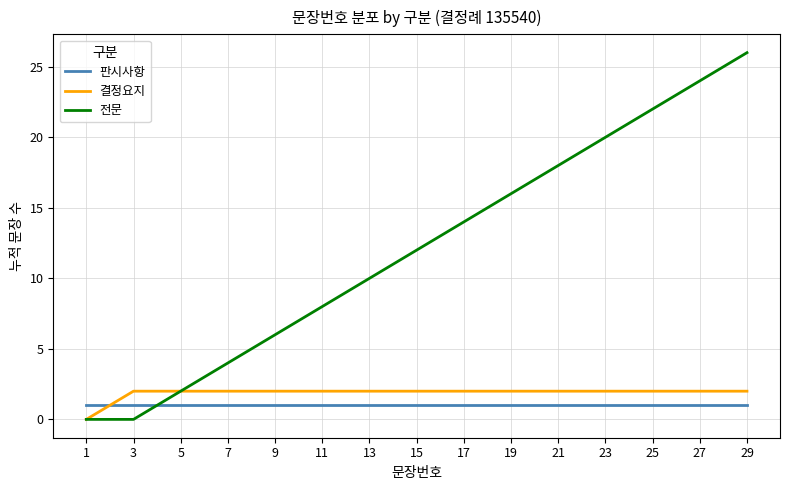

Which series has the widest spread of values?

전문